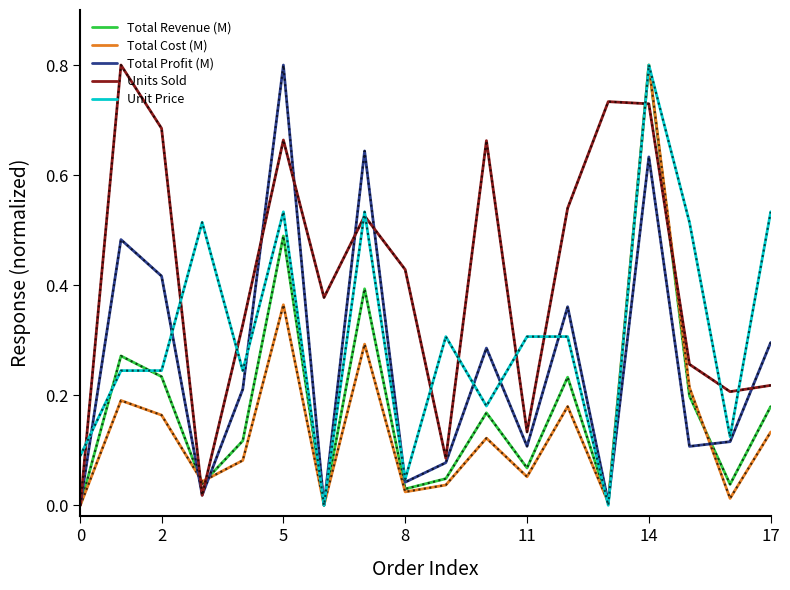

Which series has the largest total across all categories?

Units Sold